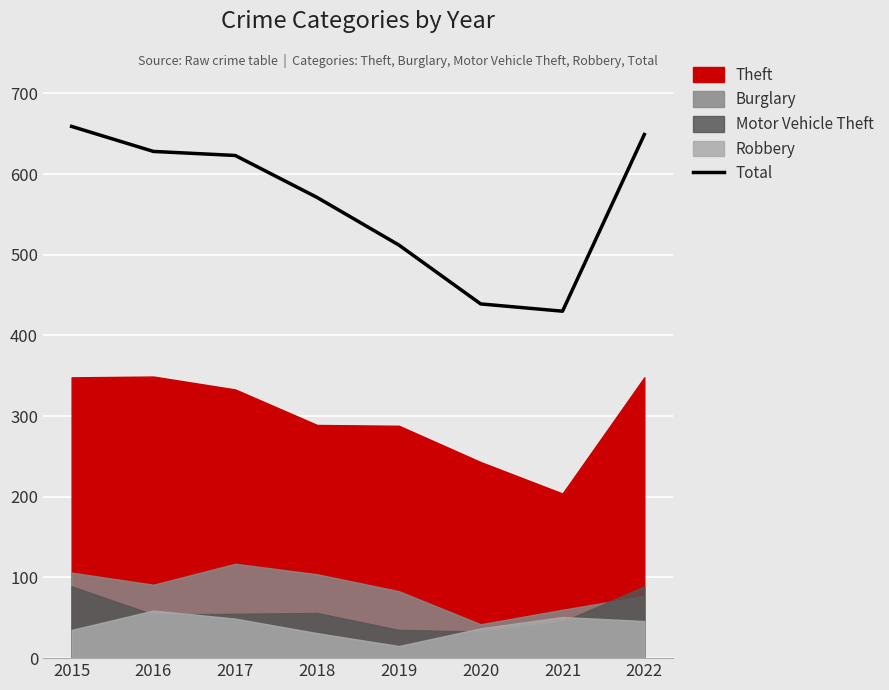

Where is the data nearest to the value 544?

2018